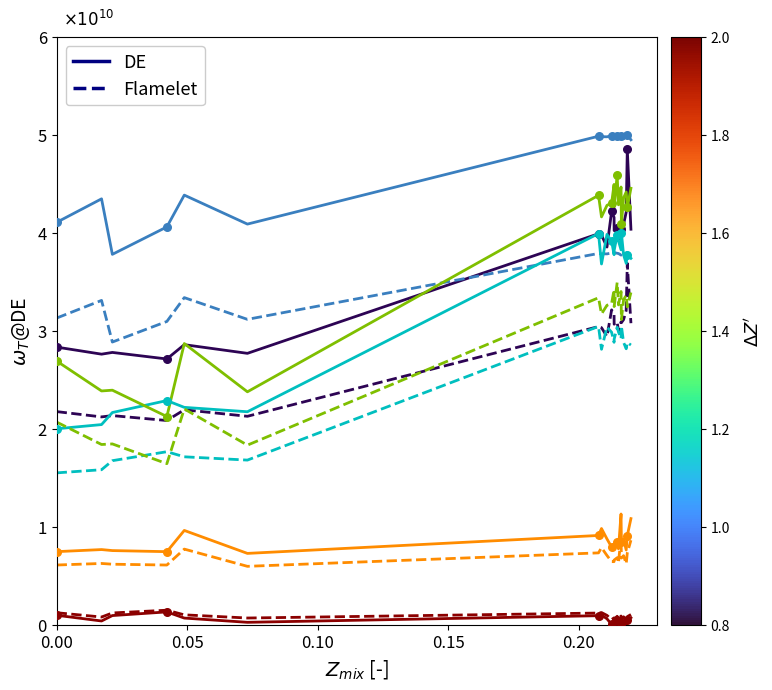

Which series contains the lowest Y value?

Series 6